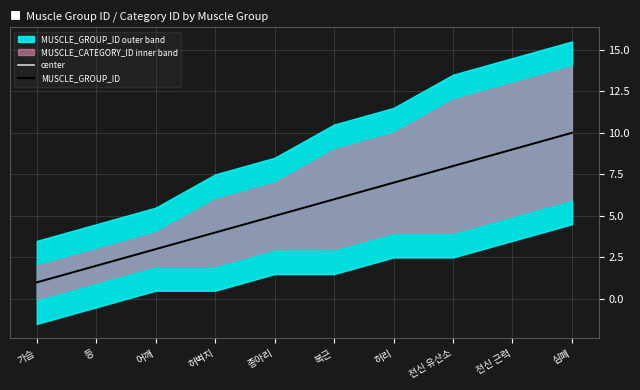

List the series in order of their peak value, lowest first.

center, MUSCLE_GROUP_ID